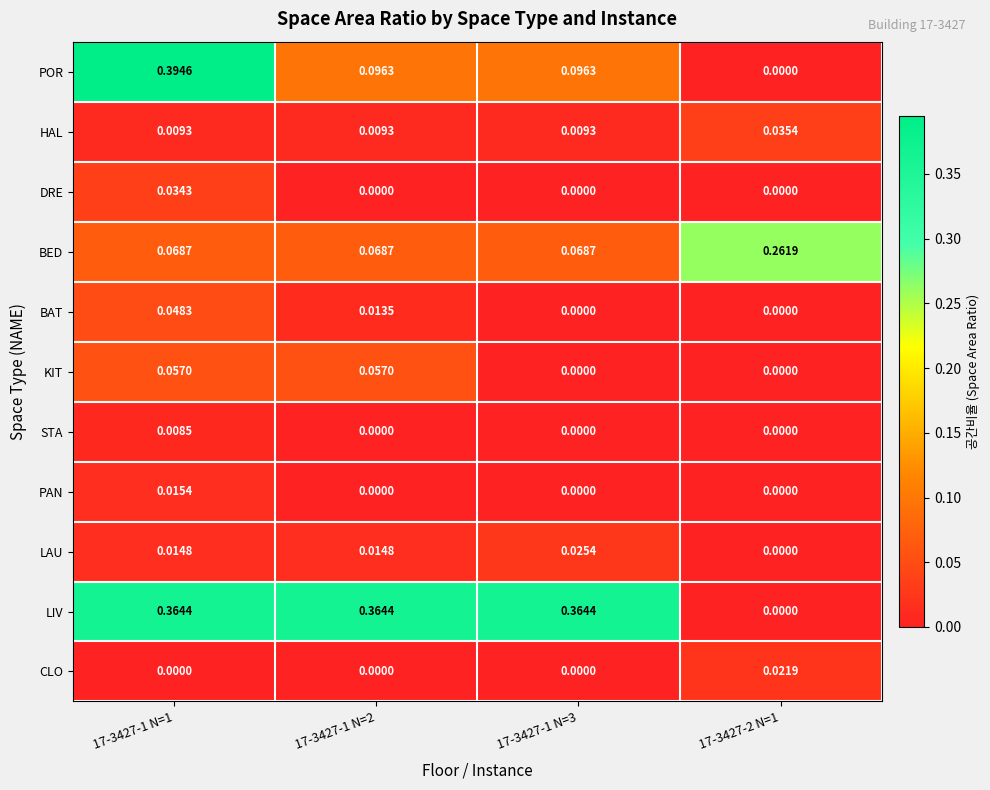

Which series changed the most between 17-3427-1 N=1 and 17-3427-1 N=3?

POR